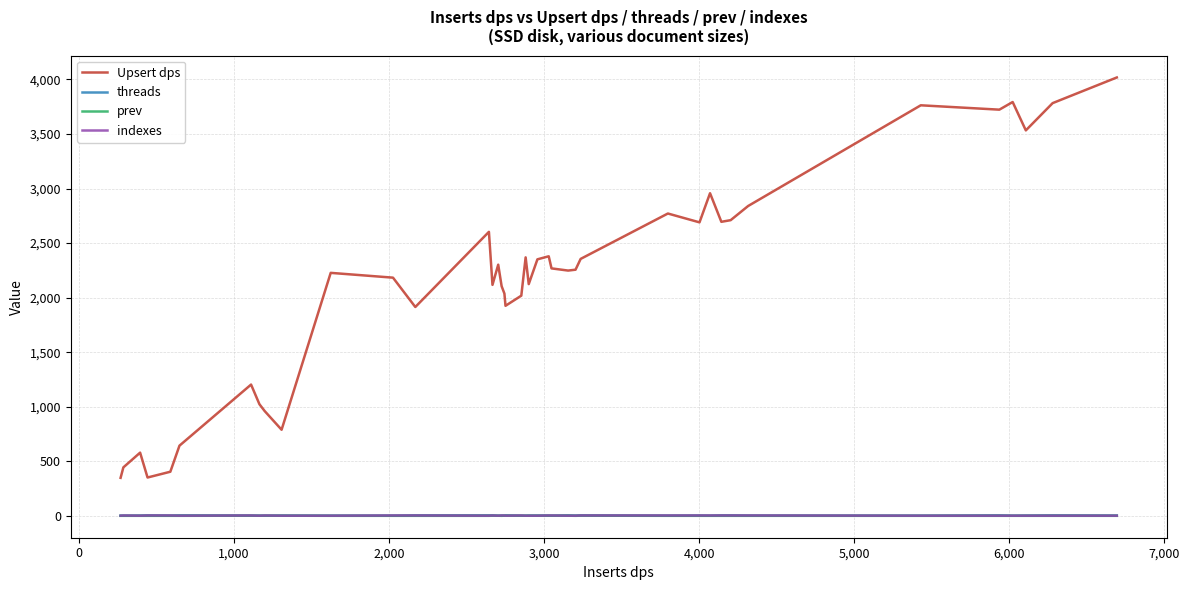

Which series has the largest range (max minus min)?

Upsert dps